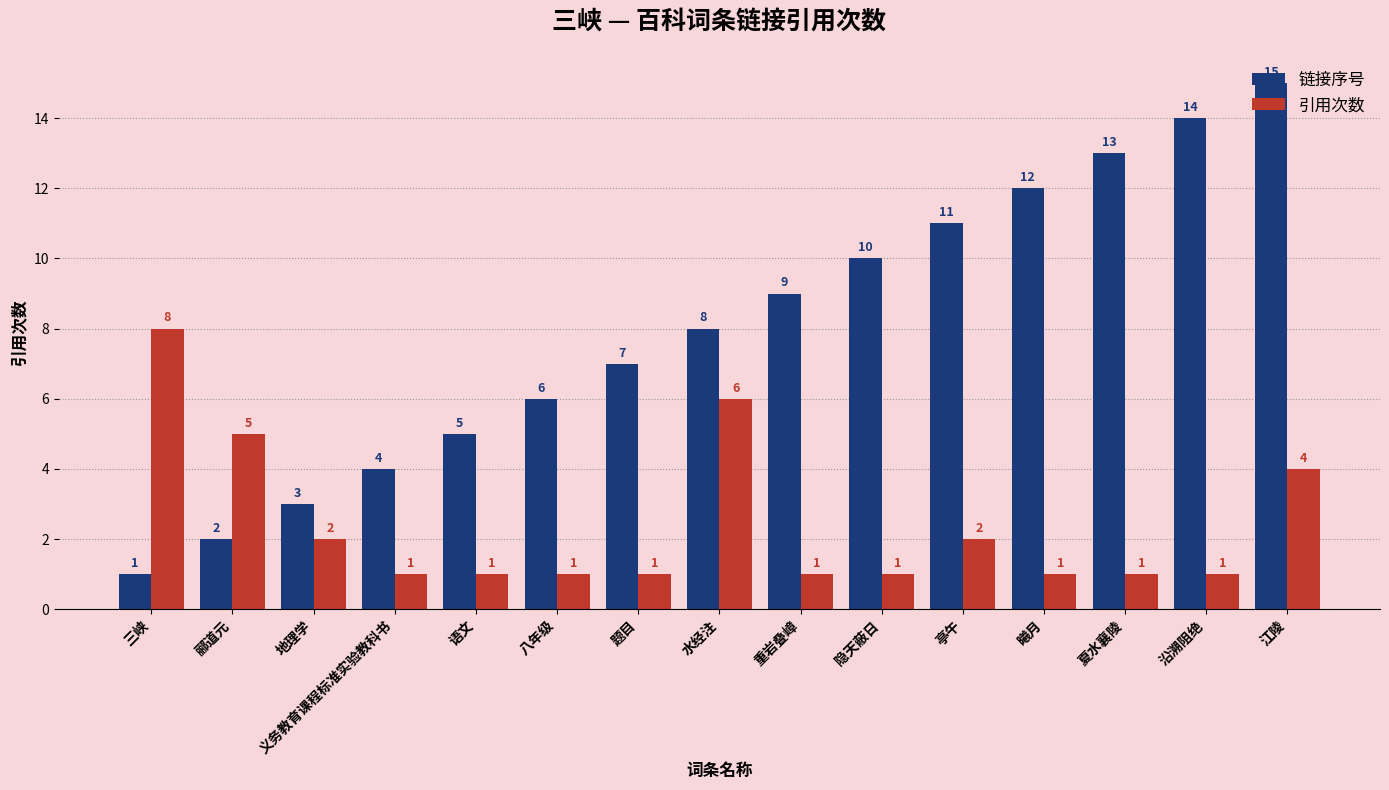

Which series has the largest range (max minus min)?

链接序号